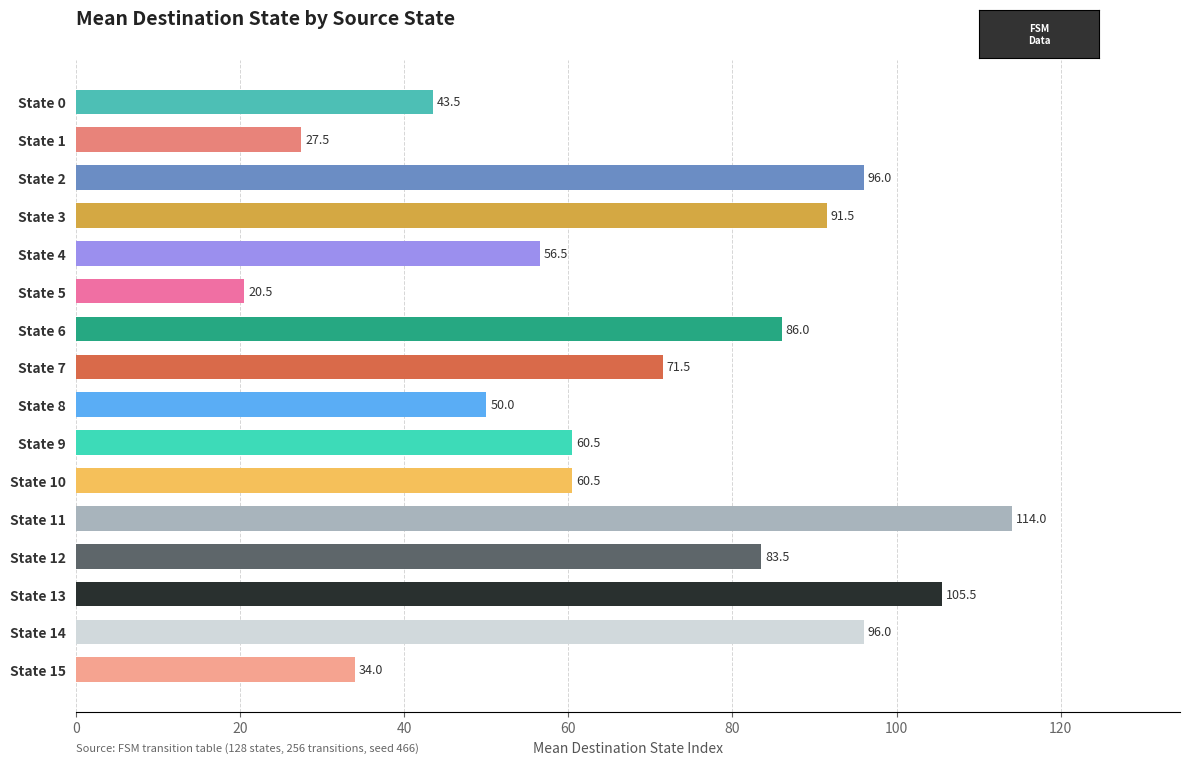

Reading bottom to top, list all the values displayed in this chart.

State 15=34.0	State 14=96.0	State 13=105.5	State 12=83.5	State 11=114.0	State 10=60.5	State 9=60.5	State 8=50.0	State 7=71.5	State 6=86.0	State 5=20.5	State 4=56.5	State 3=91.5	State 2=96.0	State 1=27.5	State 0=43.5